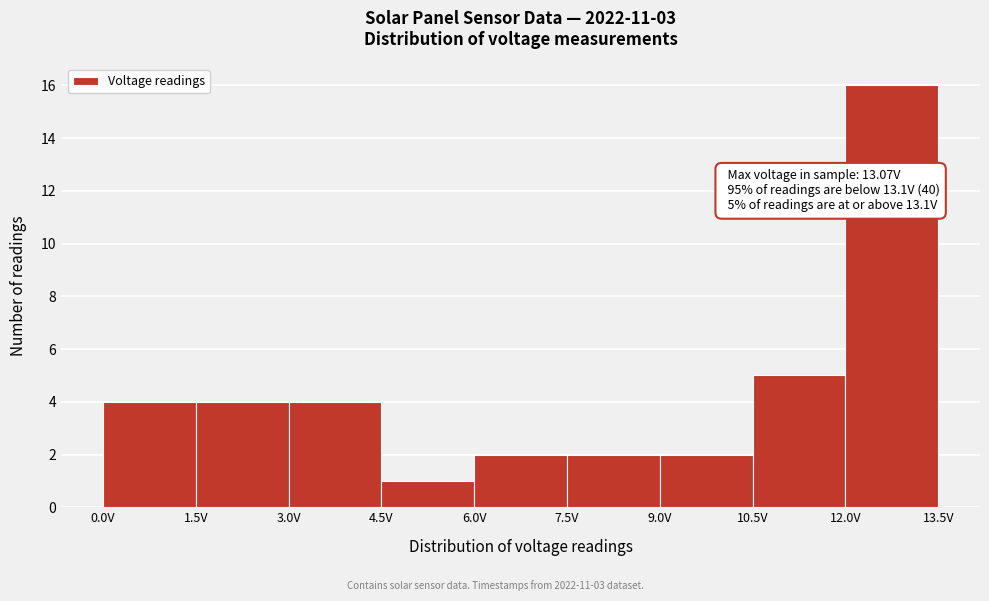

Over which range of the x-axis is the bar tallest?

12.0 to 13.5